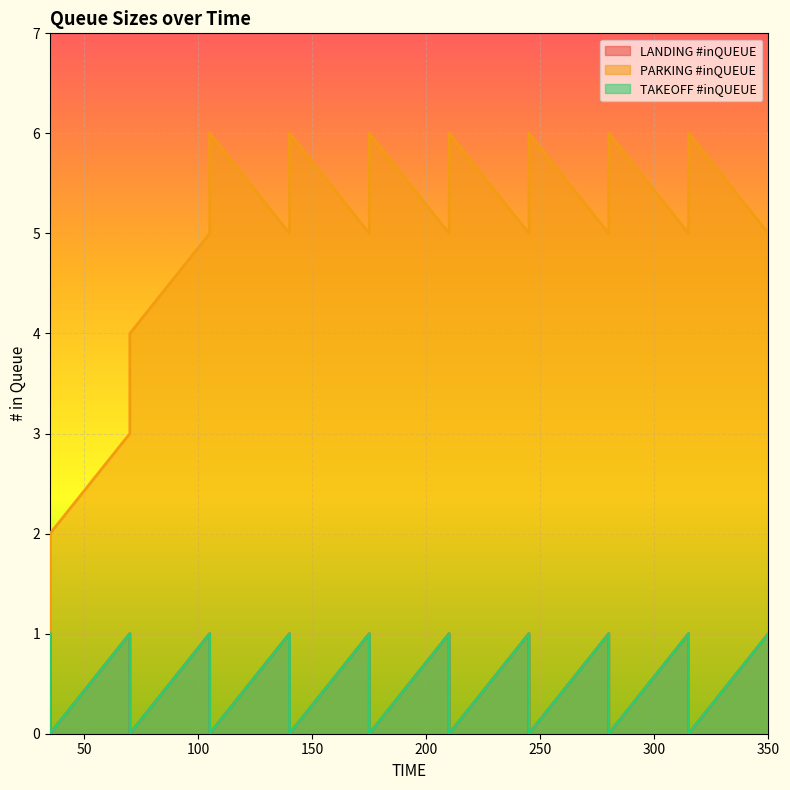

Rank the series at 350 from highest to lowest value.

PARKING #inQUEUE, LANDING #inQUEUE, TAKEOFF #inQUEUE